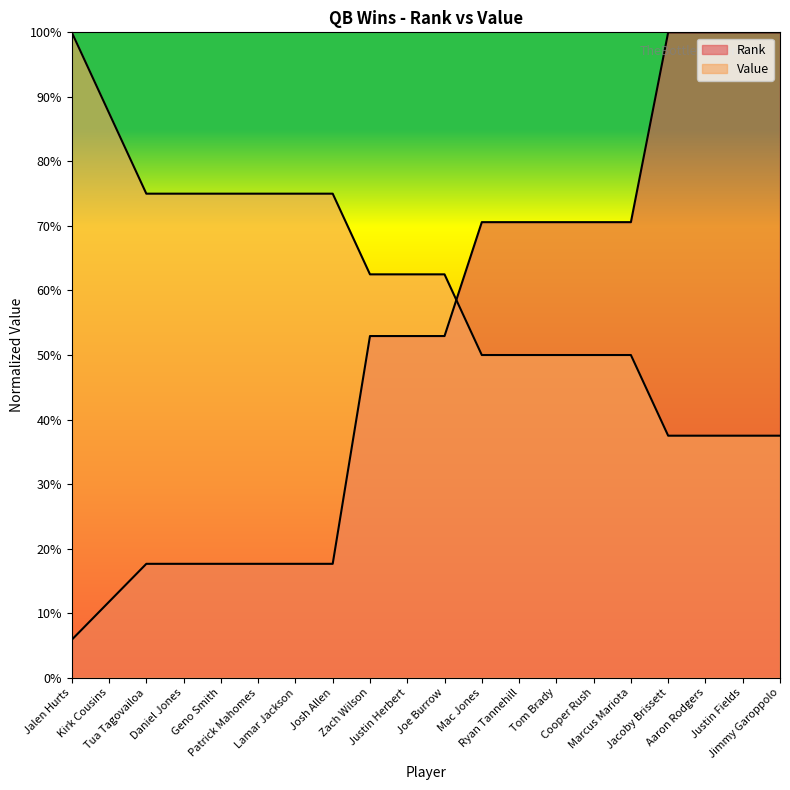

How many distinct data groups are displayed?

2